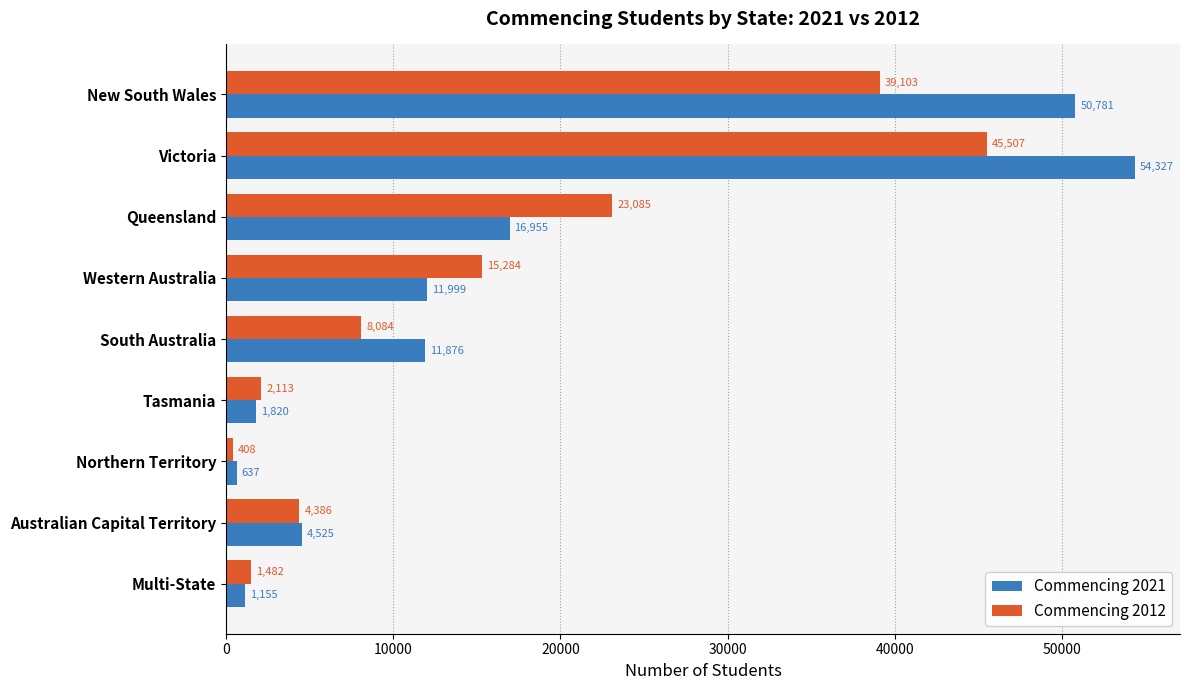

What are all the series names shown in the legend?

Commencing 2021, Commencing 2012